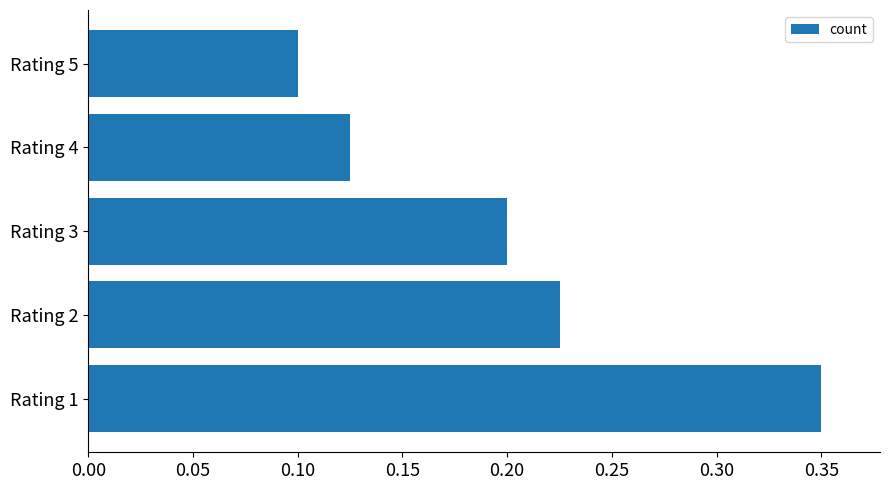

How many values are between 0 and 1?

5